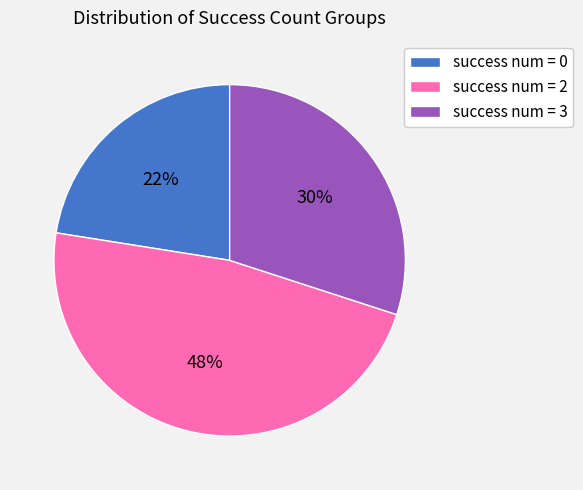

The success num = 2 slice represents 58% of the pie. True or false?

False